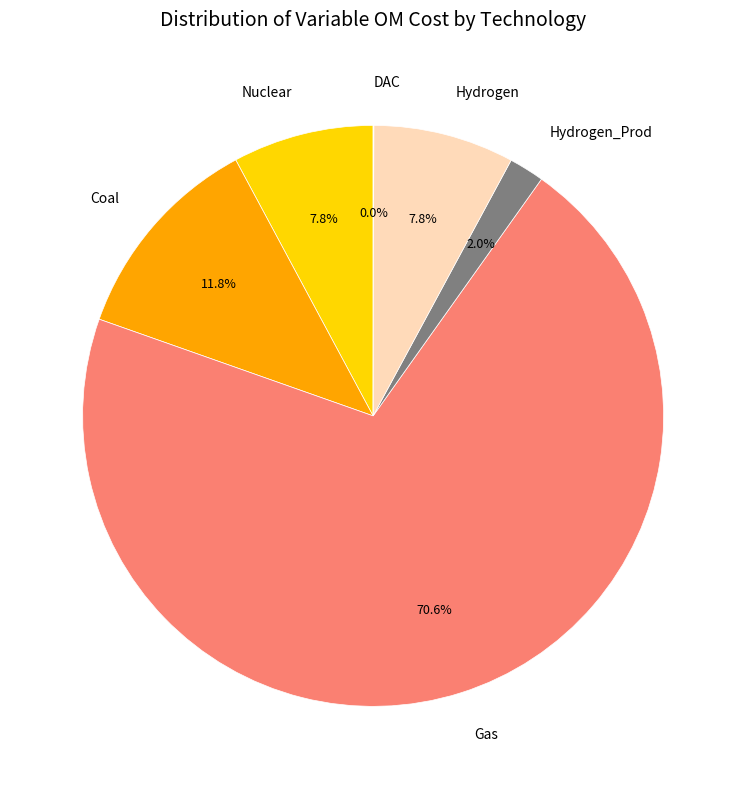

Approximately how many times larger is the value at Hydrogen compared to Coal?

0.7